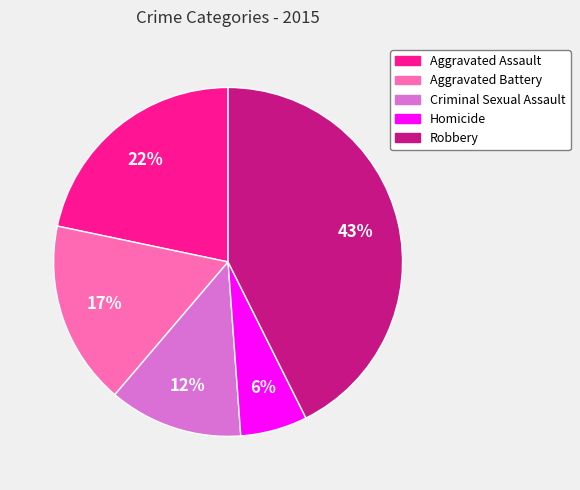

How many slices are in this pie chart?

5